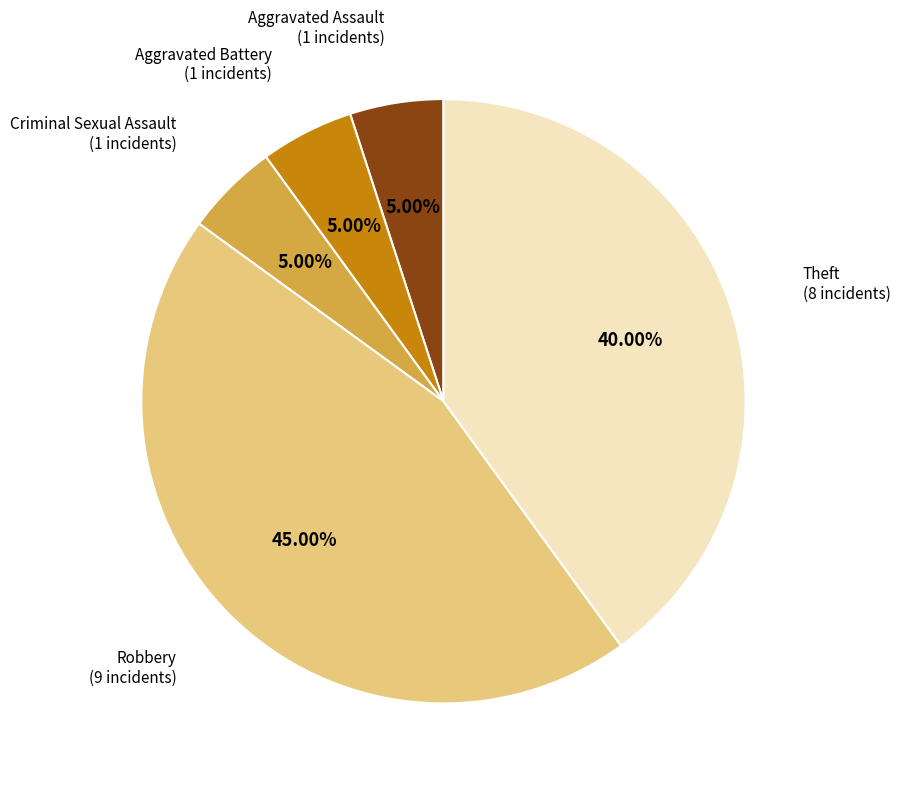

How many segments does this pie chart have?

5